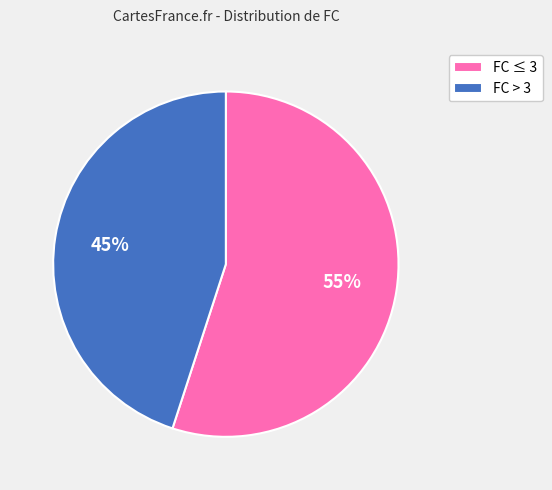

Rank the categories by value from lowest to highest.

FC > 3, FC ≤ 3